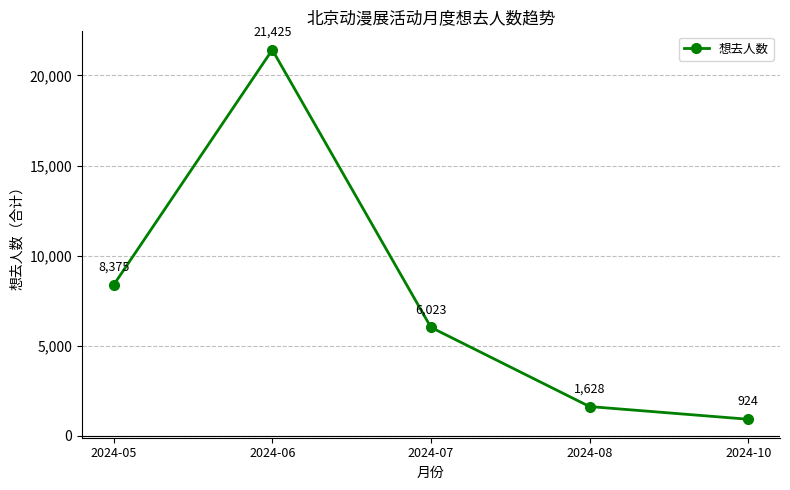

Is this an area chart (filled region under the line)?

No